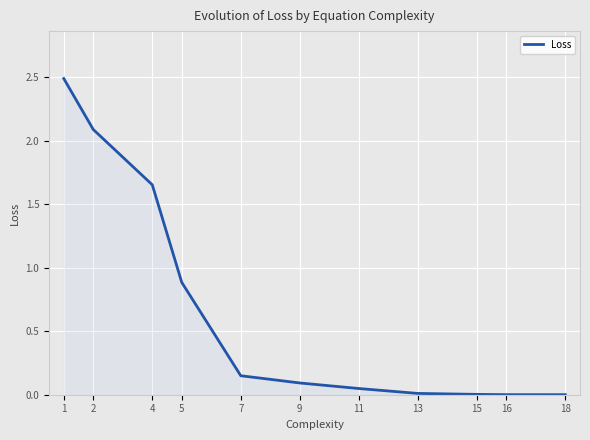

What is the maximum value shown in the chart?

2.5